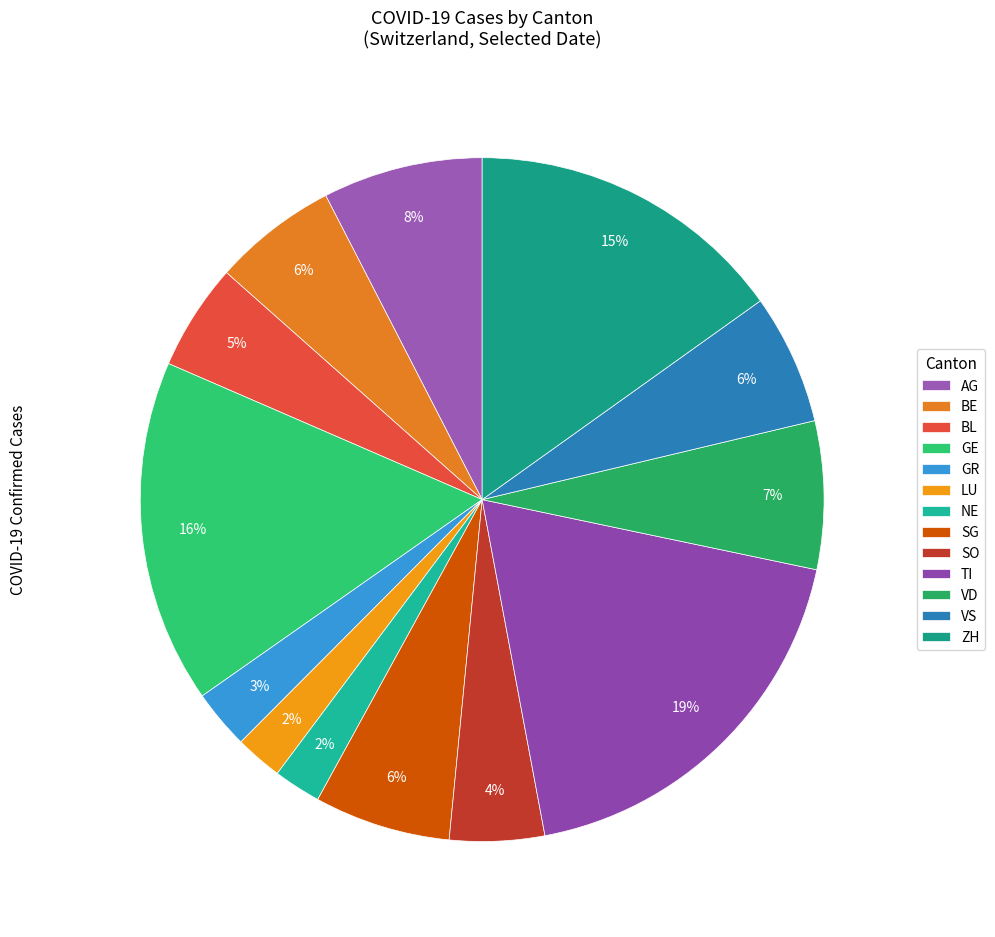

Which has a higher value, GE or GR?

GE